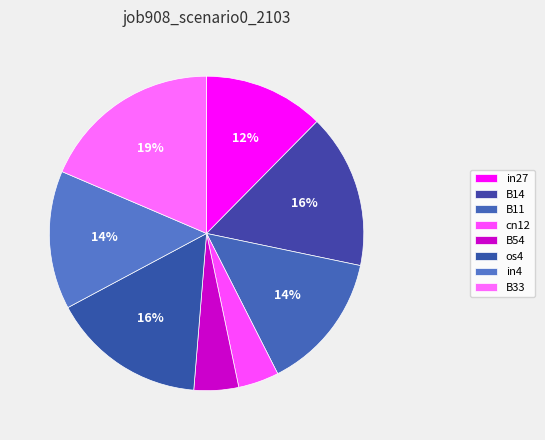

How many segments does this pie chart have?

8